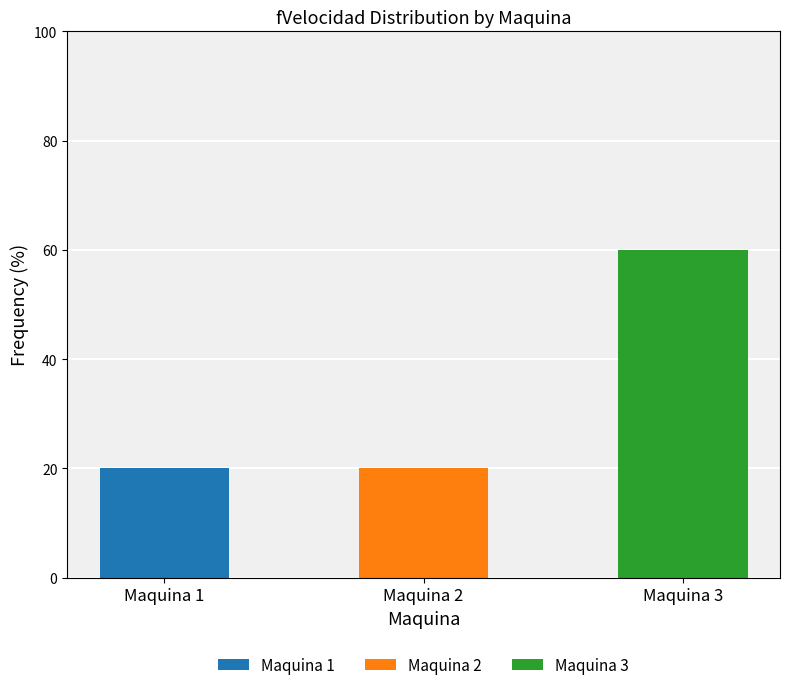

Count the Maquina 1 values in the range 0 to 20.

3